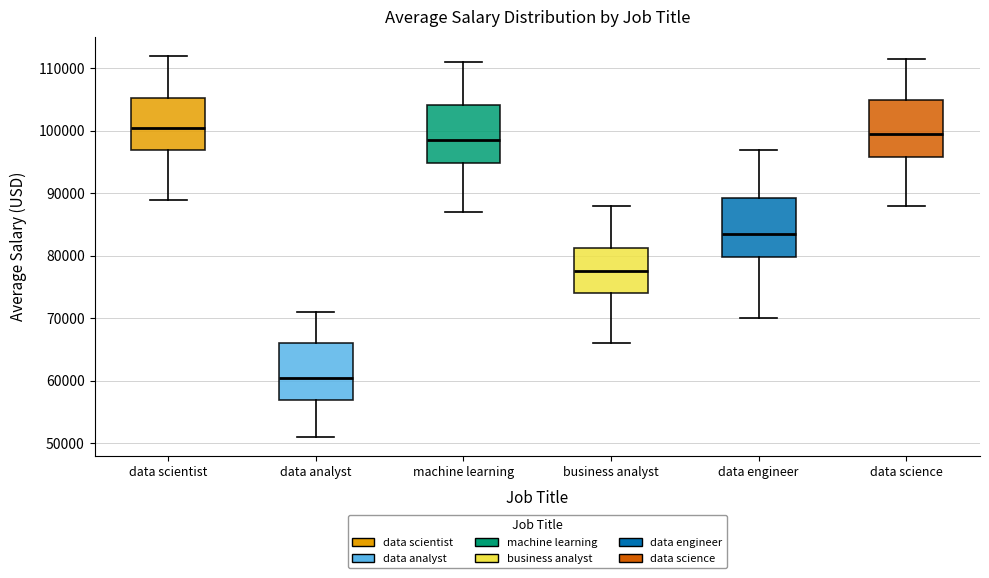

Reading left to right, transcribe this box plot: for each box, give where its median line is, the range the box spans, and where its two whiskers end, as read against the y-axis. The values are not printed on the chart, so give them approximately, as read against the axis.

data scientist: median 101000, box 97000 to 105000, whiskers 89000 to 112000
data analyst: median 61000, box 57000 to 66000, whiskers 51000 to 71000
machine learning: median 99000, box 95000 to 104000, whiskers 87000 to 111000
business analyst: median 78000, box 74000 to 81000, whiskers 66000 to 88000
data engineer: median 84000, box 80000 to 89000, whiskers 70000 to 97000
data science: median 100000, box 96000 to 105000, whiskers 88000 to 112000